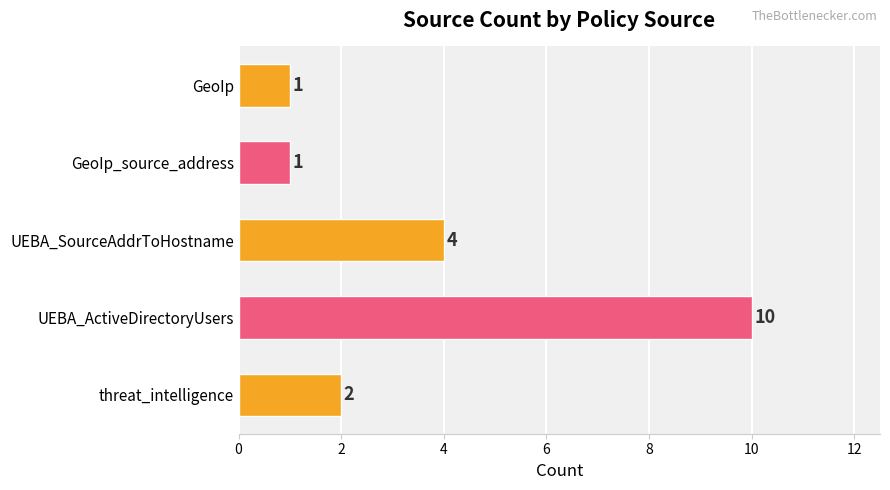

Is it true that the value at GeoIp is 2?

False